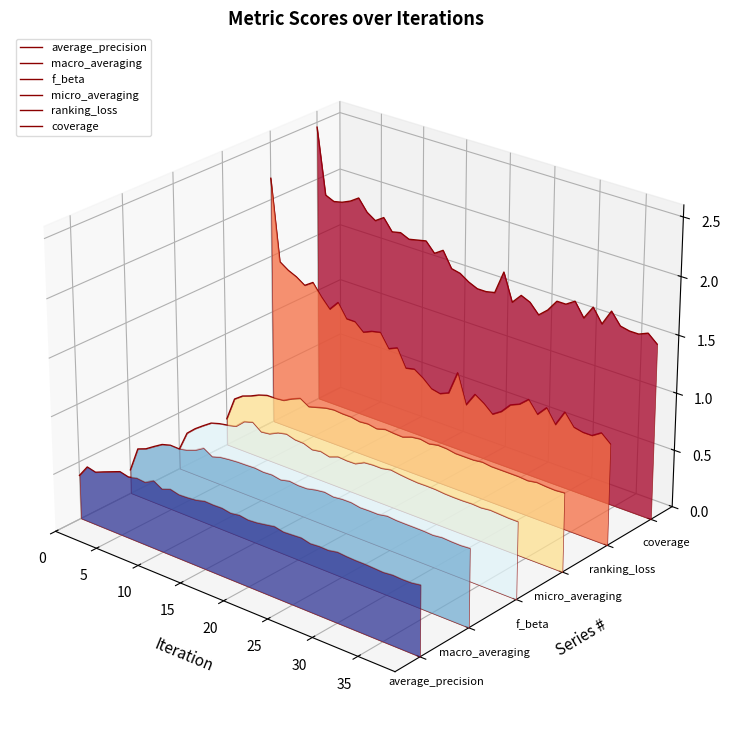

True or false: macro_averaging and average_precision cross at least once.

False